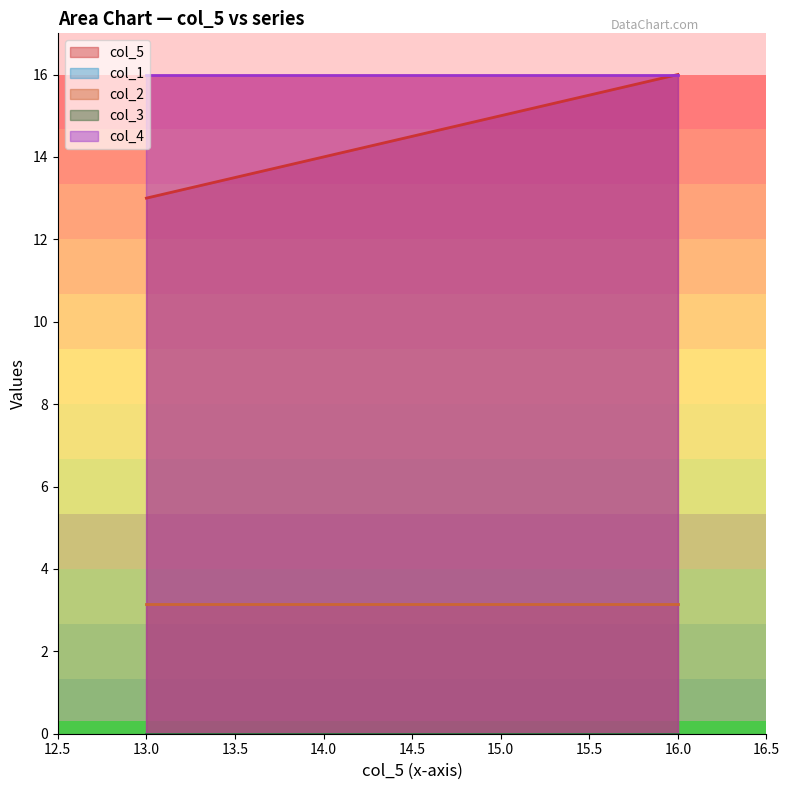

Rank the series by their maximum value, from lowest to highest.

col_3, col_1, col_2, col_5, col_4